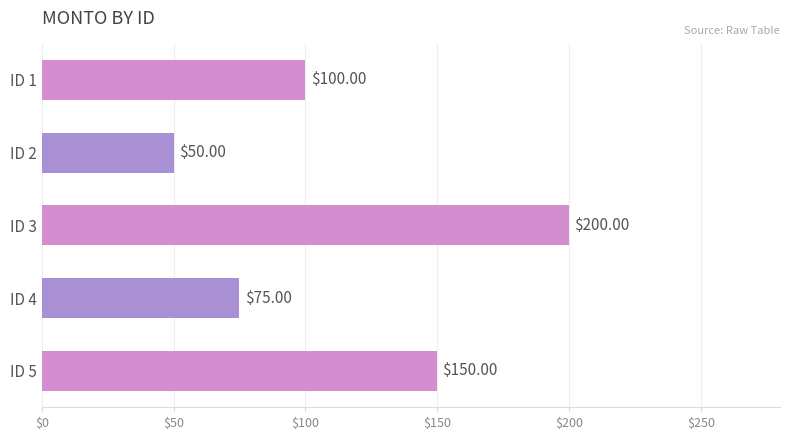

How many values are between 75 and 150?

3